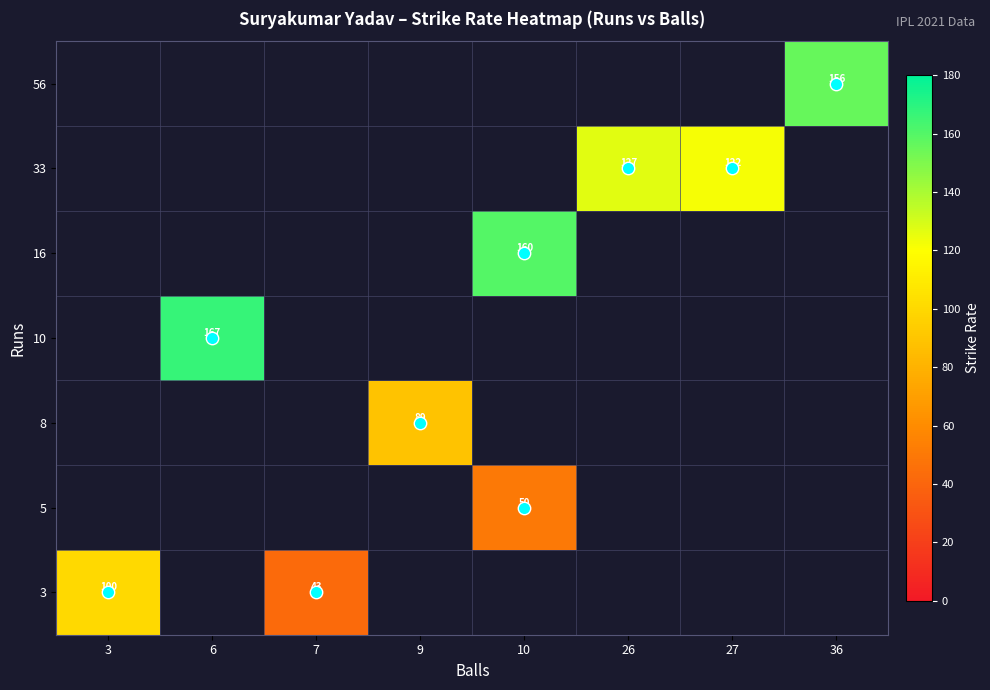

List the labels in order of 8 value, largest first.

3, 6, 7, 9, 10, 26, 27, 36